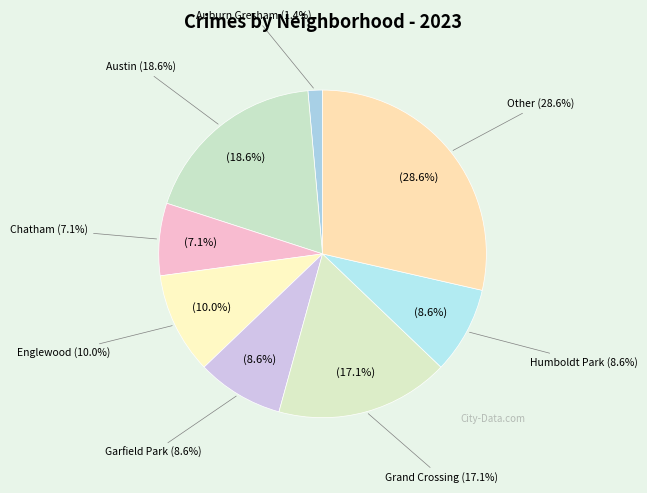

What is the smallest slice in the pie chart?

Auburn Gresham